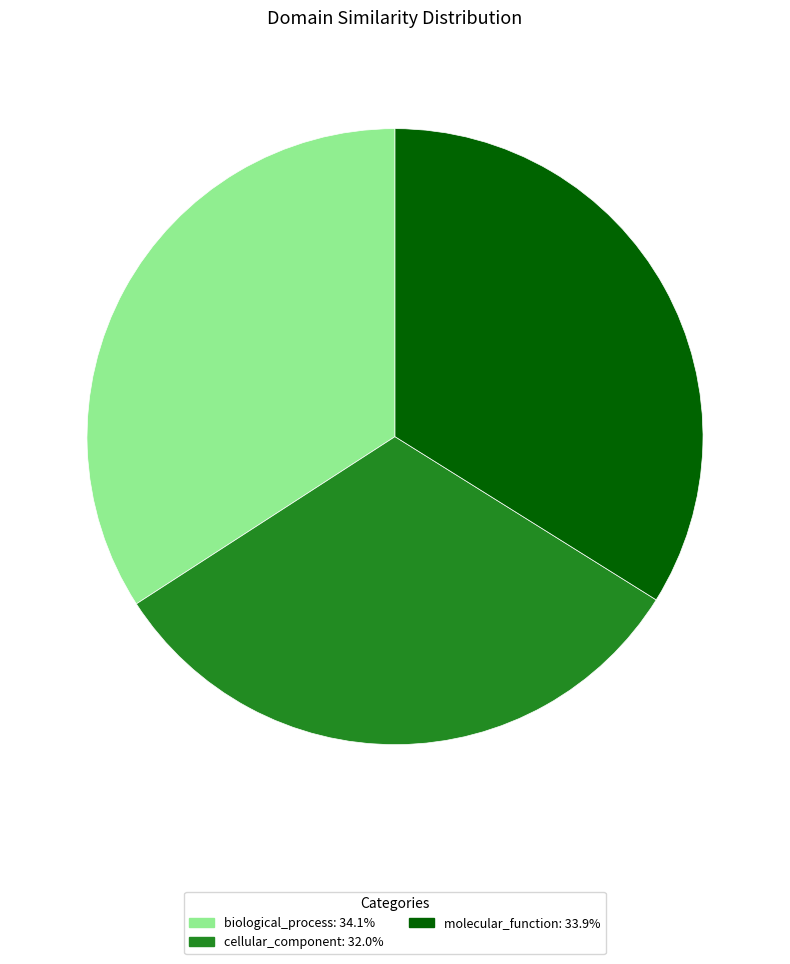

Do molecular_function and cellular_component together represent more than half of the pie?

Yes